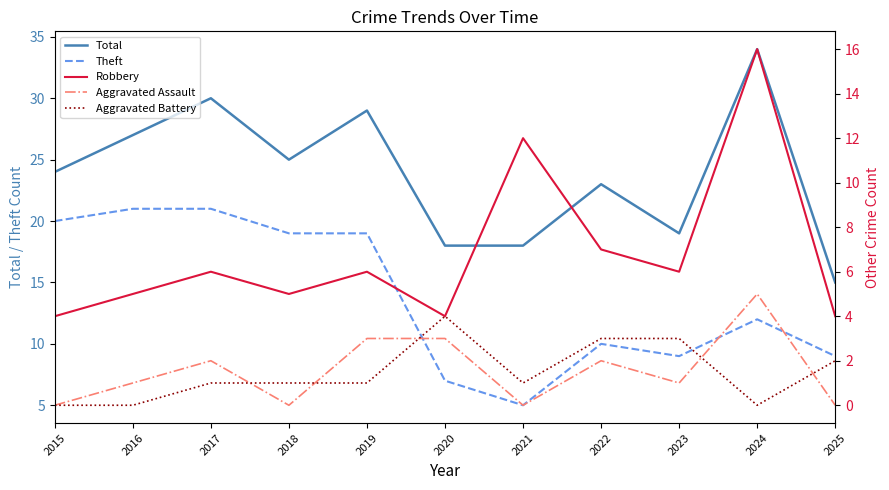

Which category has the lowest value across all series?

2015